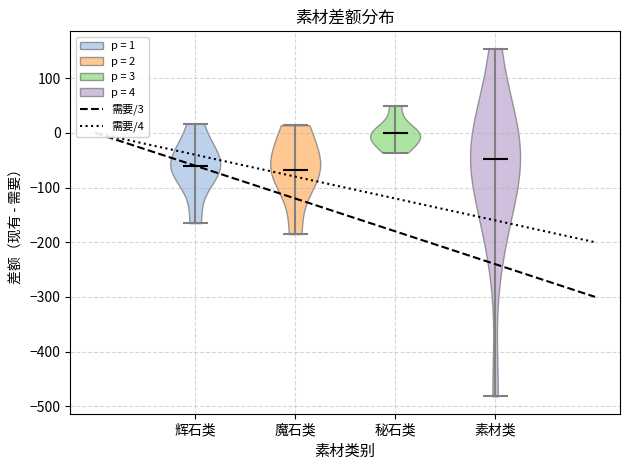

Where does the median line of the violin for 素材类 sit on the y-axis? The values are not printed on the chart, so give them approximately, as read against the axis.

-50